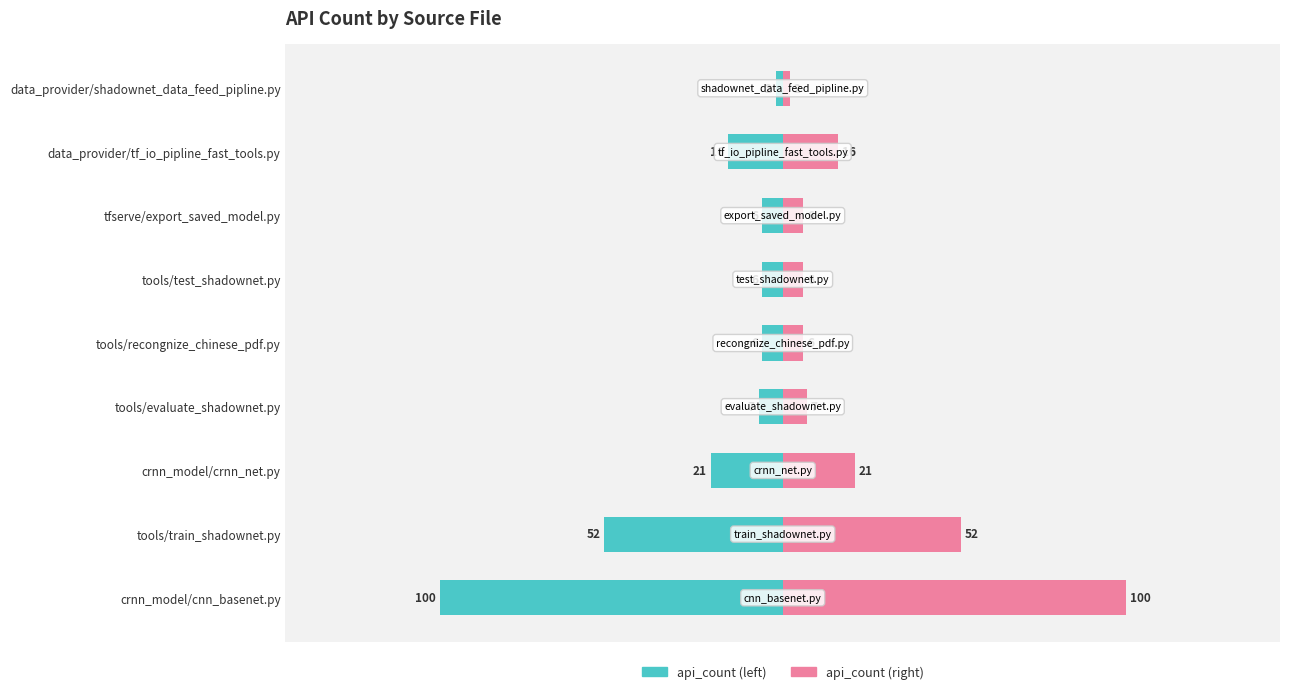

What is the difference between the maximum and minimum values in the api_count series?

98